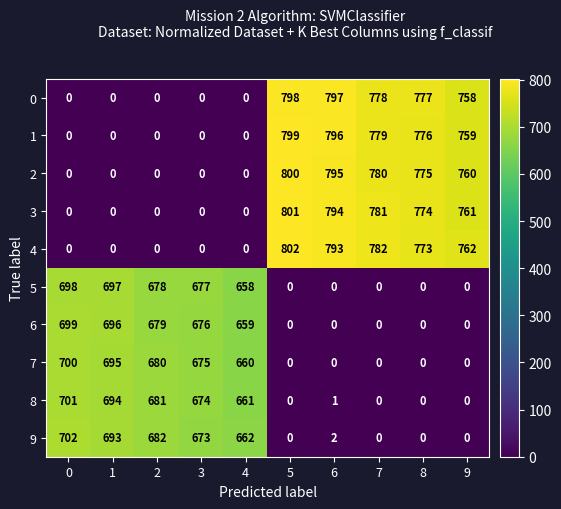

At which category does the chart reach its peak across all series?

5